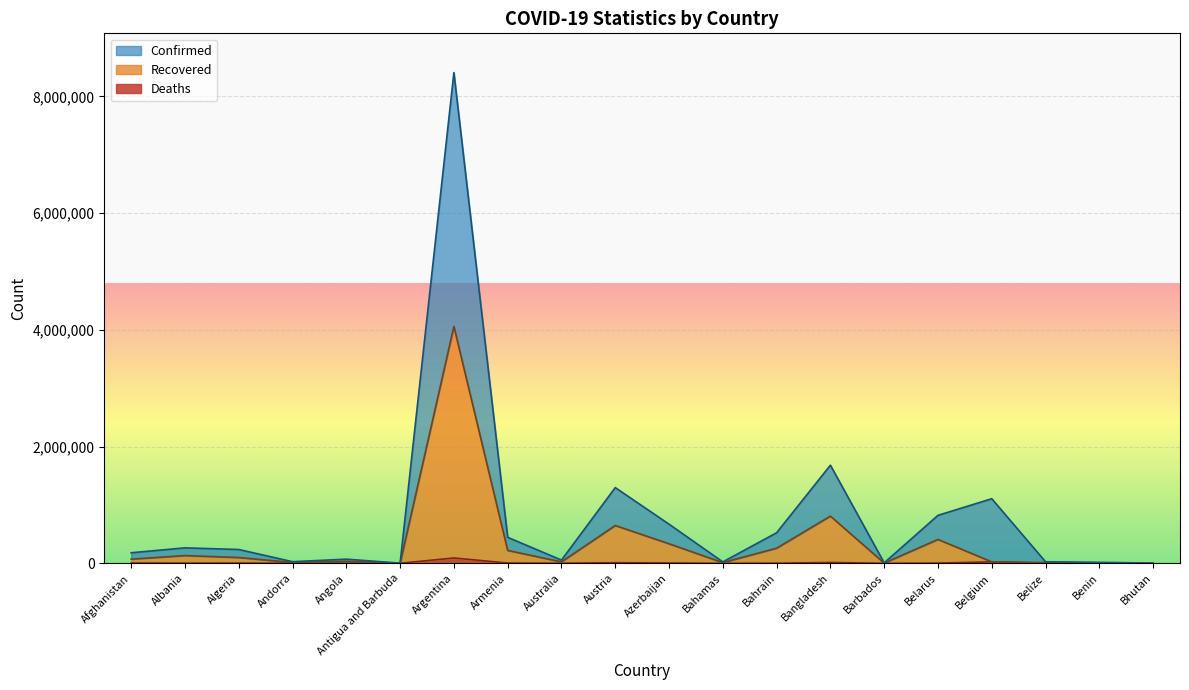

At which category is the sum across all series the highest?

Argentina